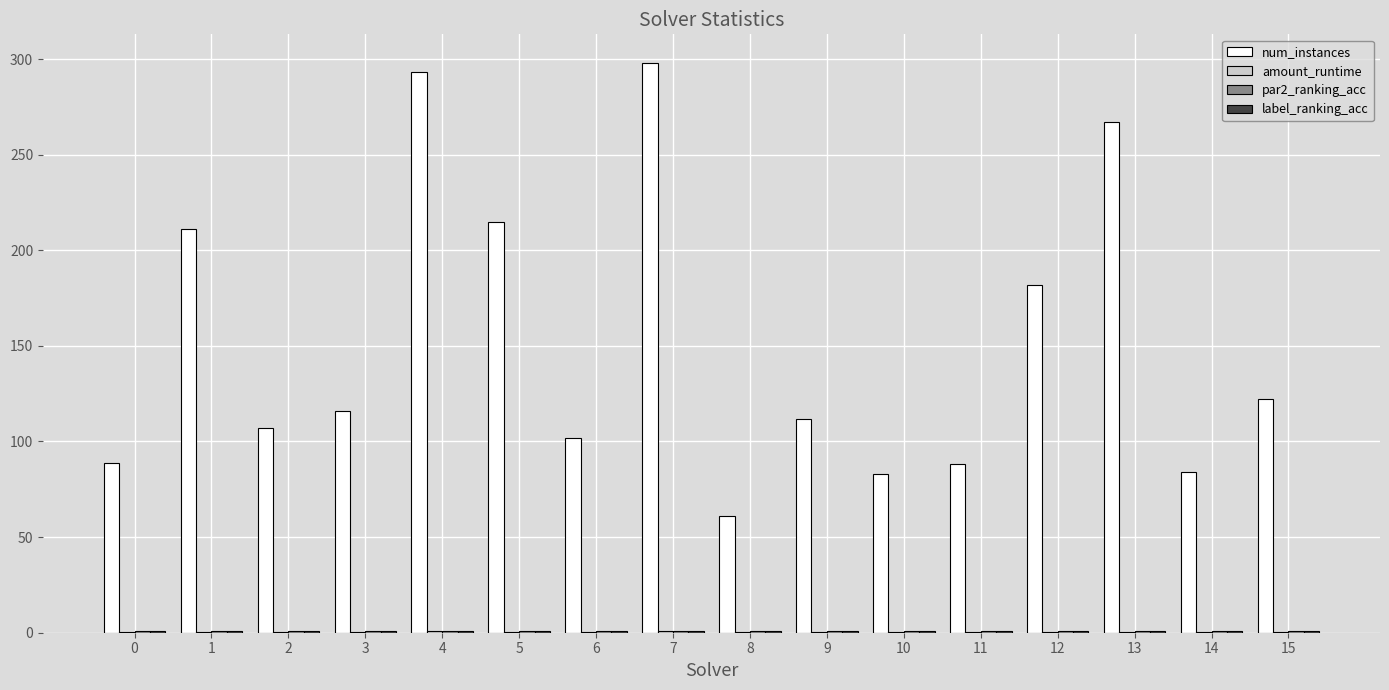

What is the spread (max minus min) of values at 10?

82.8